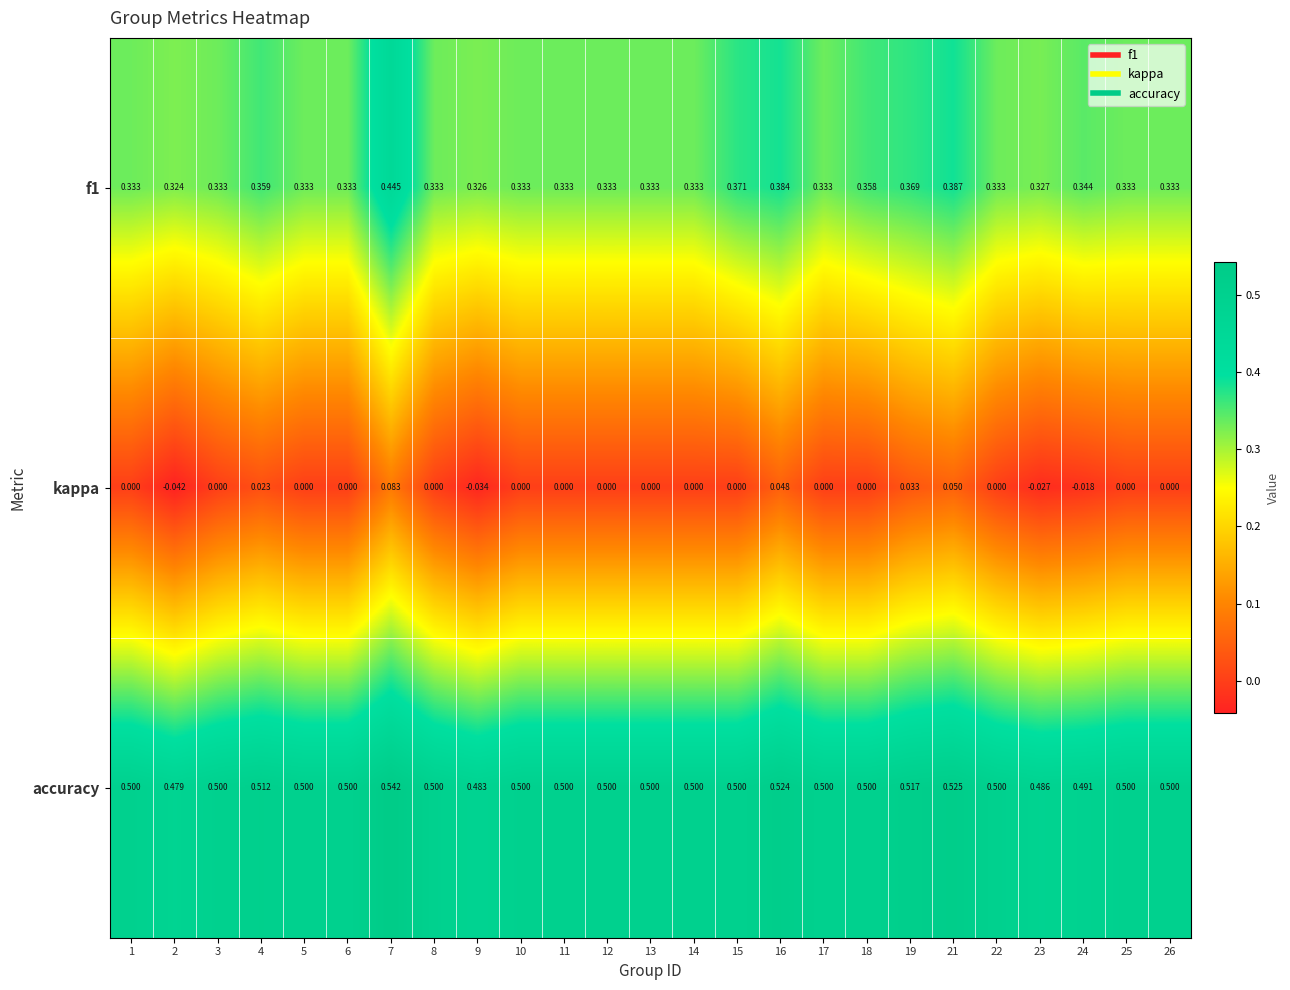

Which series has the widest spread of values?

kappa